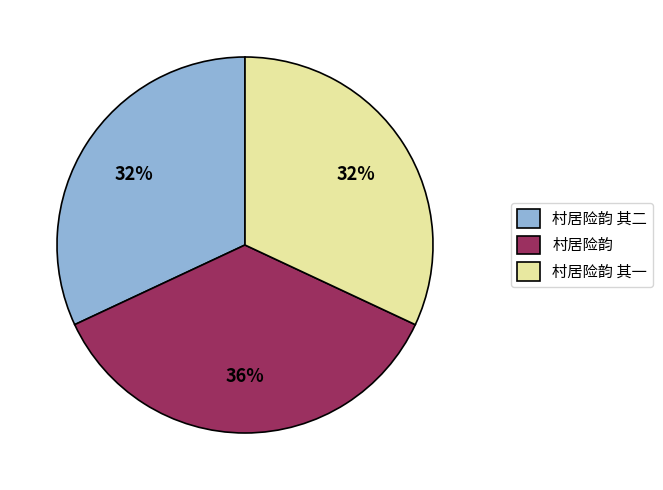

To the nearest percent, what portion does 村居险韵 其一 represent?

32%